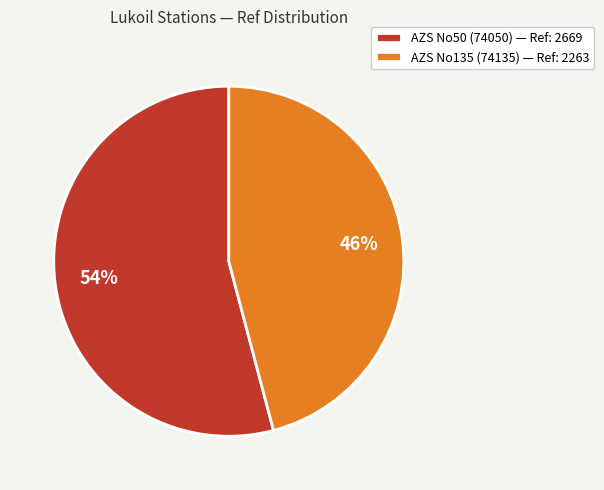

Which category has the smallest portion of the pie?

AZS No135 (74135)